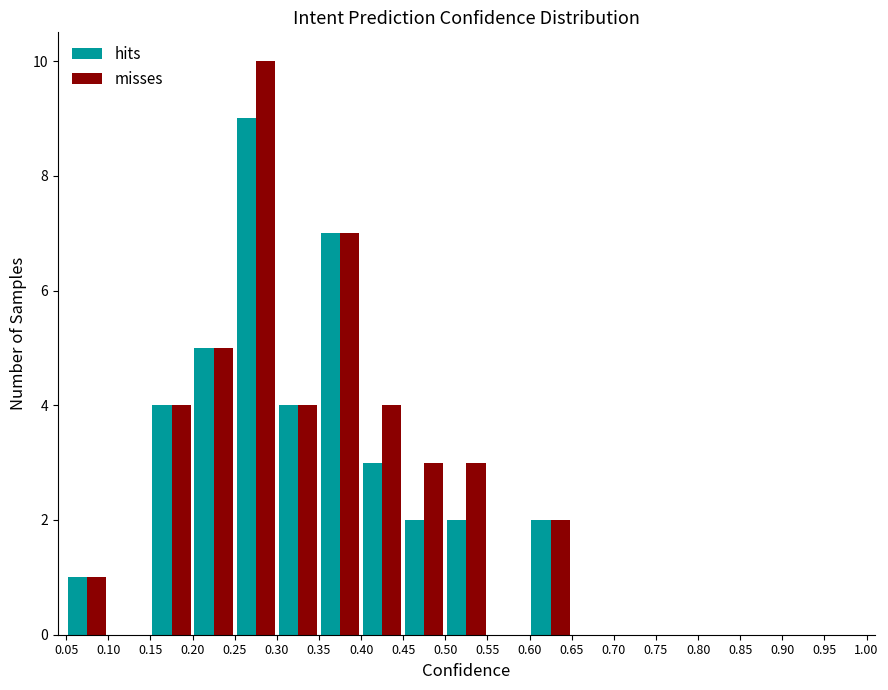

What is the height of the misses bar covering 0.30 to 0.35 on the x-axis? The values are not printed on the chart, so give them approximately, as read against the axis.

4